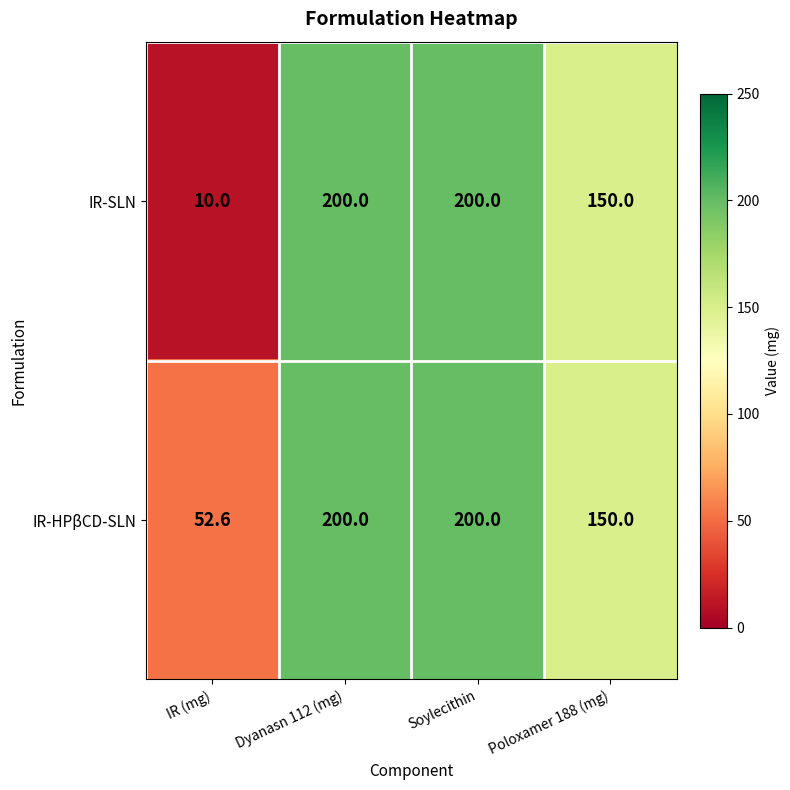

Reading right to left, transcribe all the data shown in this chart.

IR-SLN: Poloxamer 188 (mg)=150.0	Soylecithin=200.0	Dyanasn 112 (mg)=200.0	IR (mg)=10.0
IR-HPβCD-SLN: Poloxamer 188 (mg)=150.0	Soylecithin=200.0	Dyanasn 112 (mg)=200.0	IR (mg)=52.6